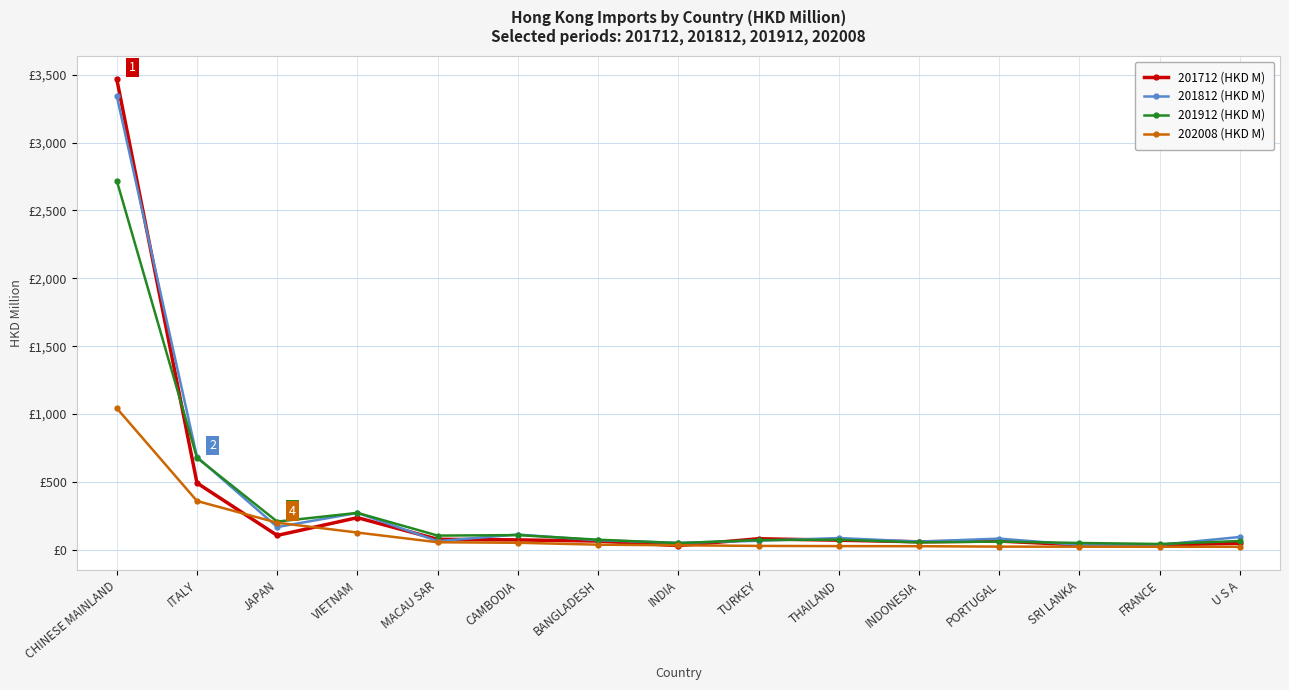

What is the spread (max minus min) of values at INDIA?

20.8